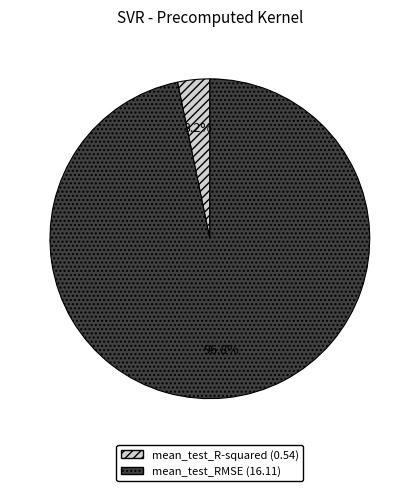

To the nearest percent, what is the difference between the largest and smallest slice percentages?

94%